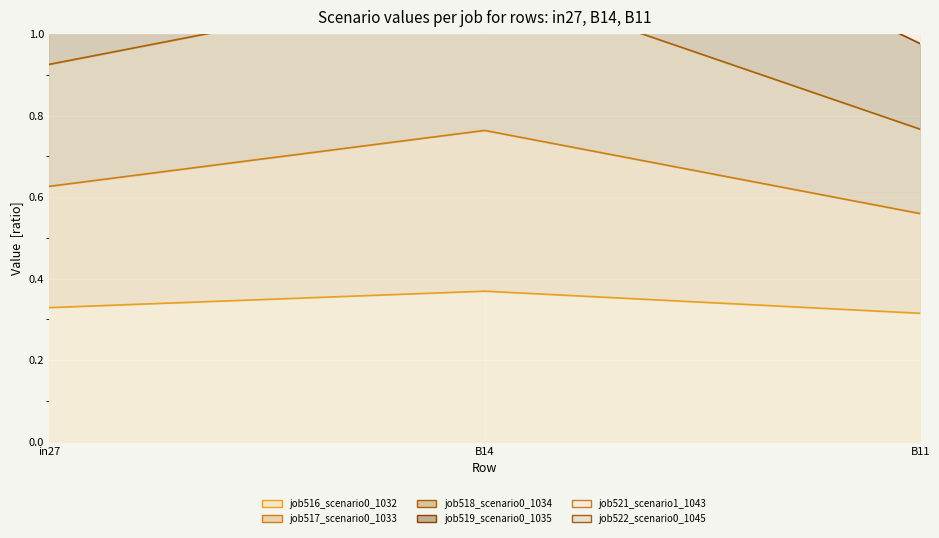

What is the spread (max minus min) of values at in27?

1.6